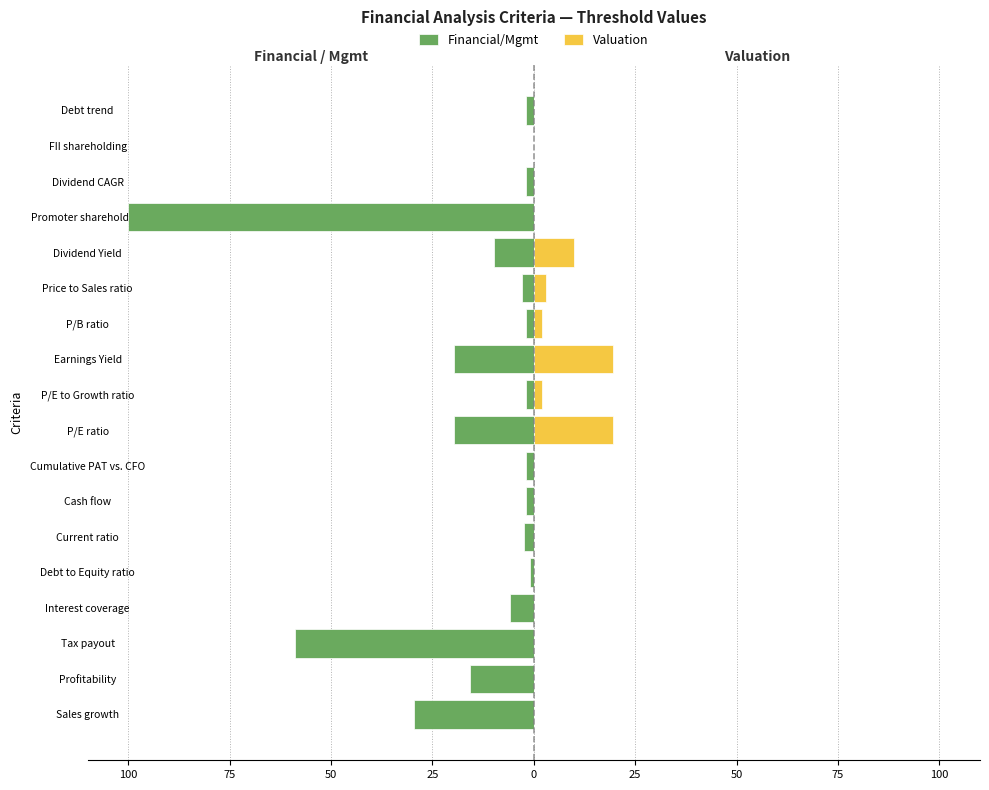

What is the difference between the highest and lowest values at Debt trend?

2.0